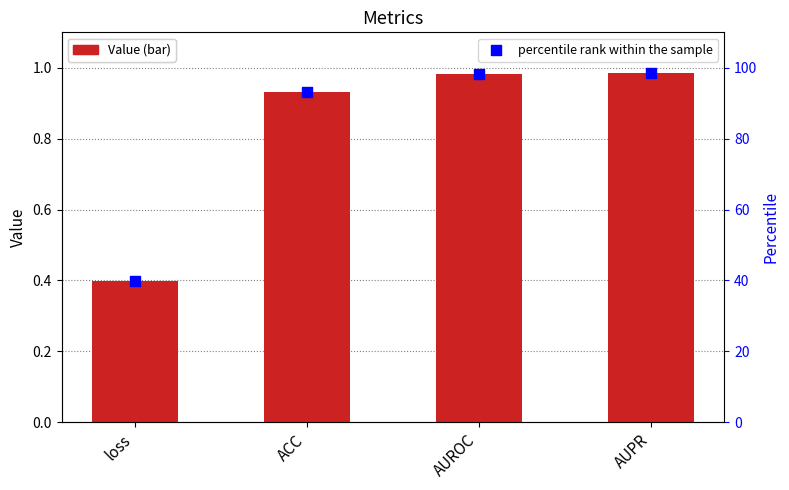

Which series has the largest Y range (max minus min)?

percentile rank within the sample